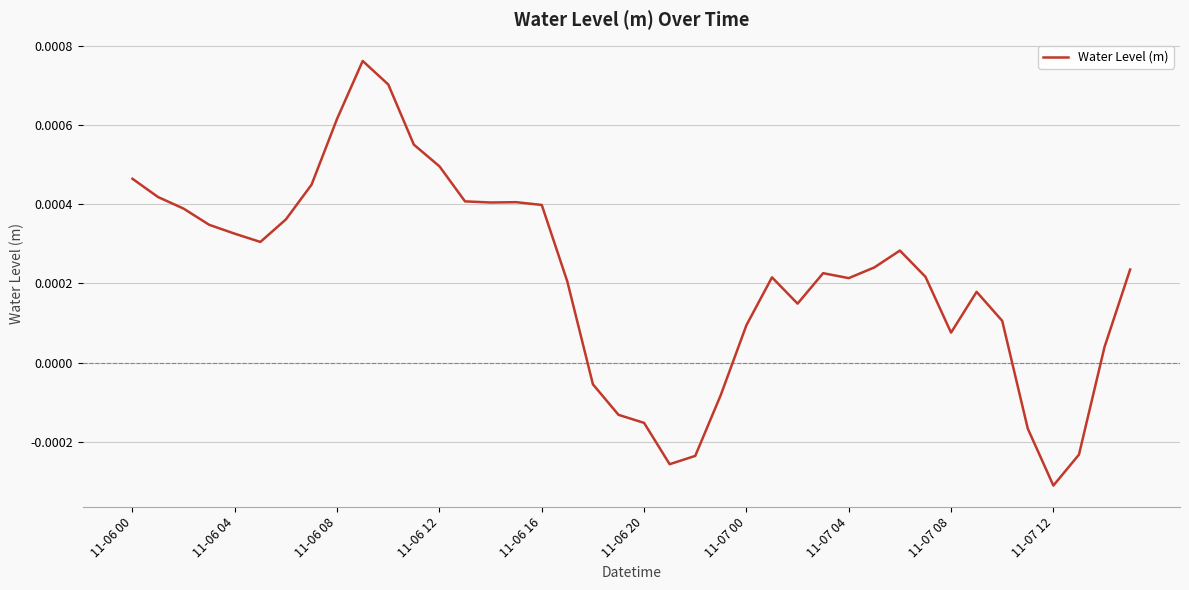

How many lines are shown in the chart?

1